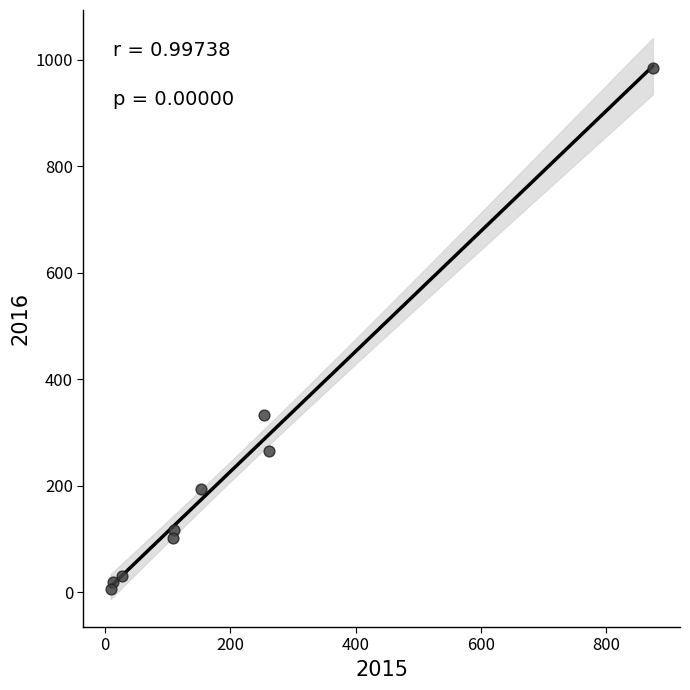

What Y value in the scatter plot is closest to 495?

333